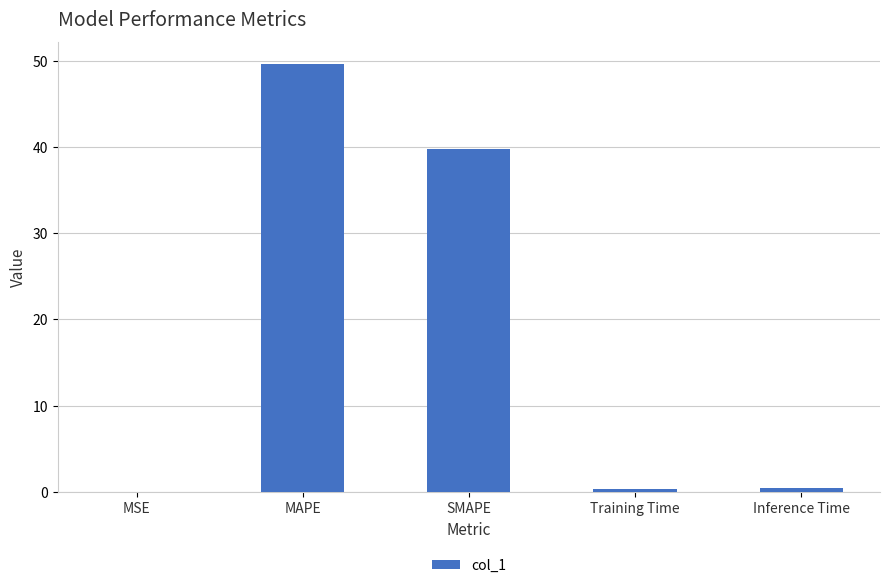

What is the sum of all values?

90.3